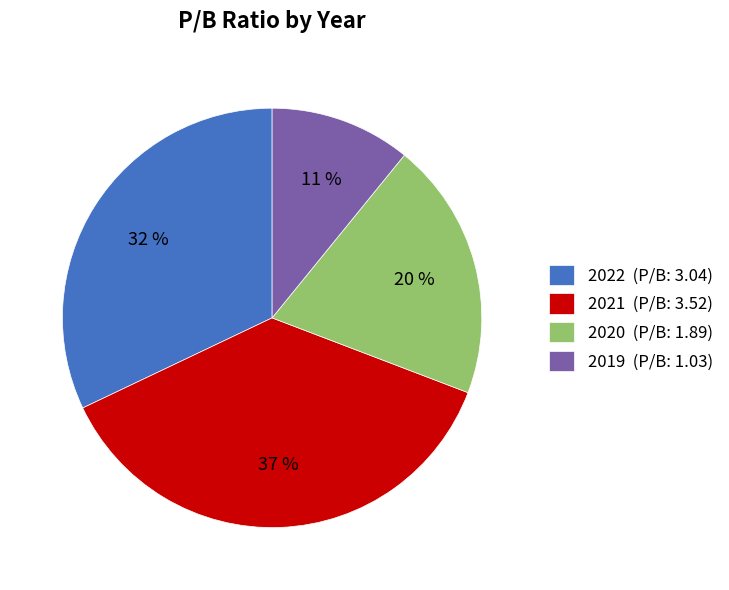

To the nearest percent, what is the combined percentage of 2019 and 2022?

43%